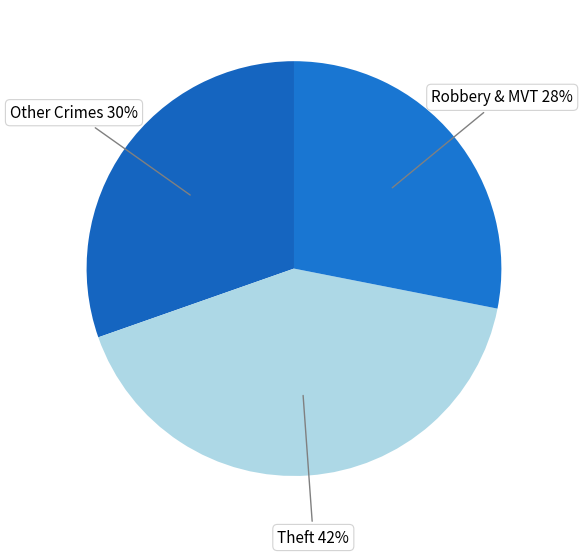

To the nearest percent, what is the average slice percentage?

33%